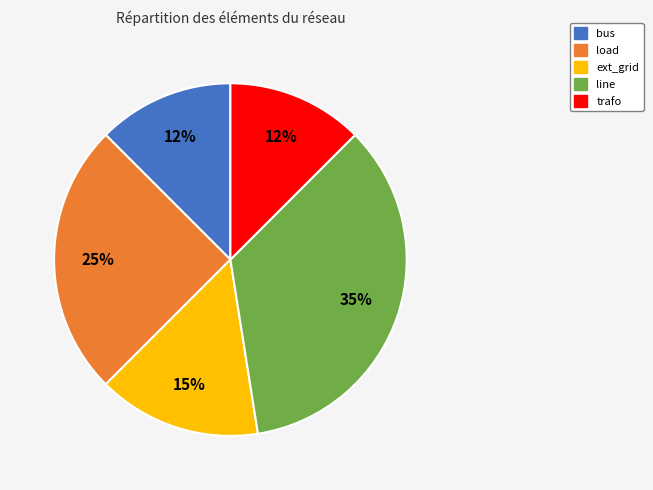

Does any single category account for the majority?

No